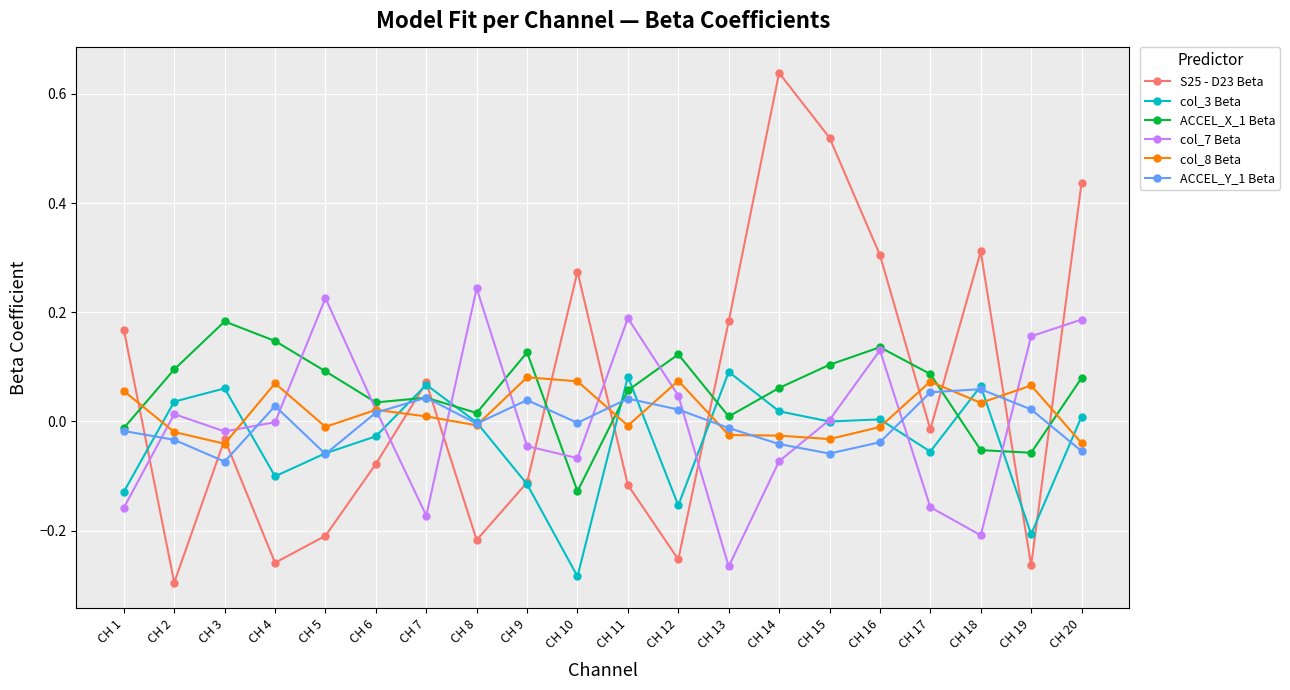

Which category has the highest value across all series?

CH 14